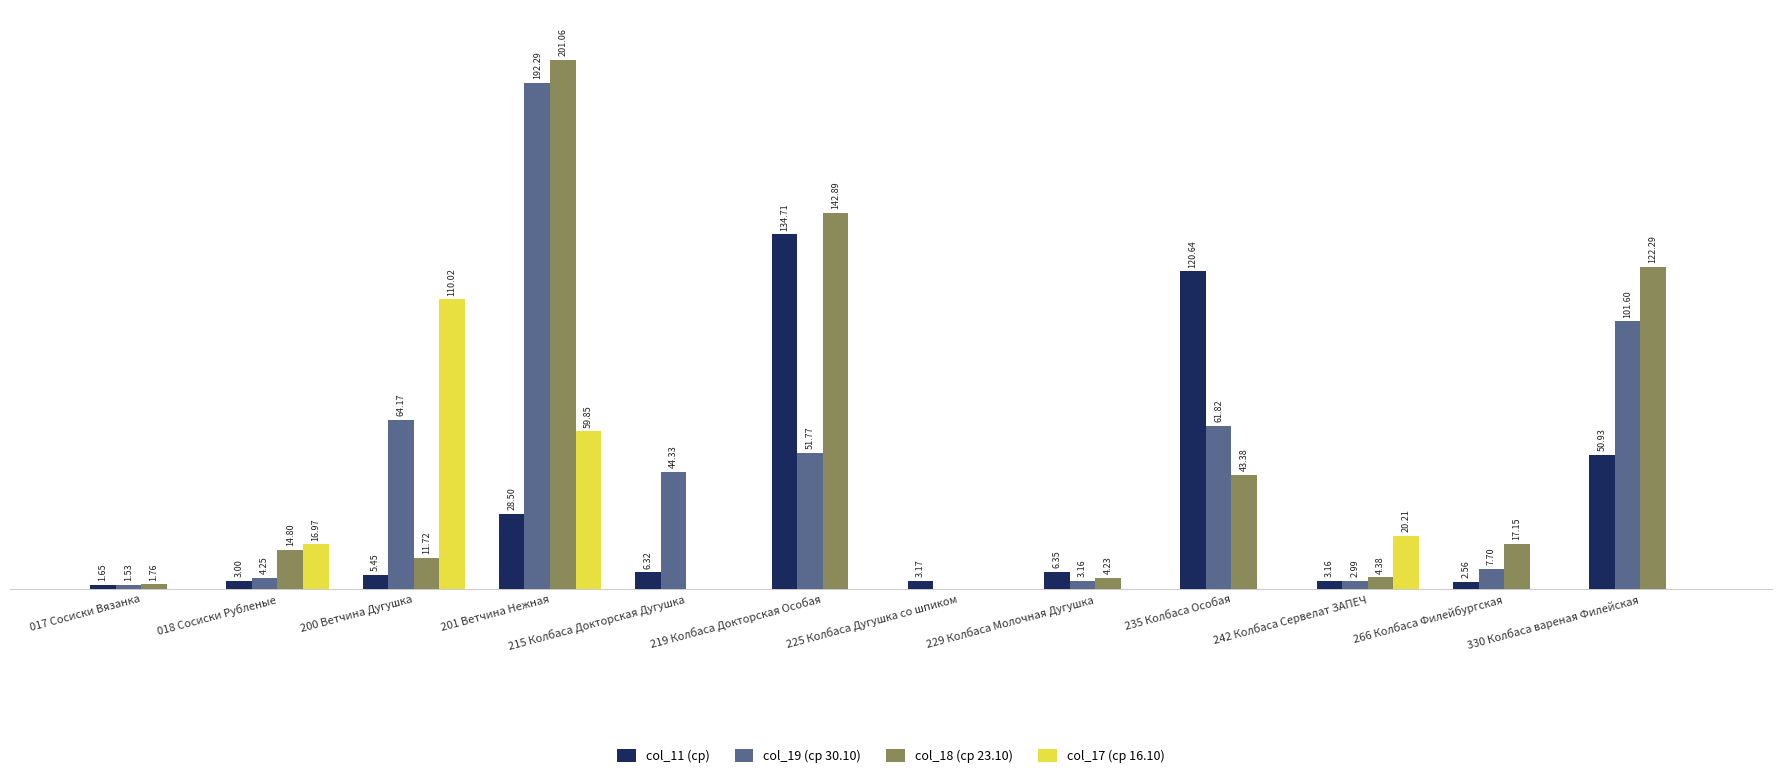

At which category is the sum across all series the highest?

201 Ветчина Нежная